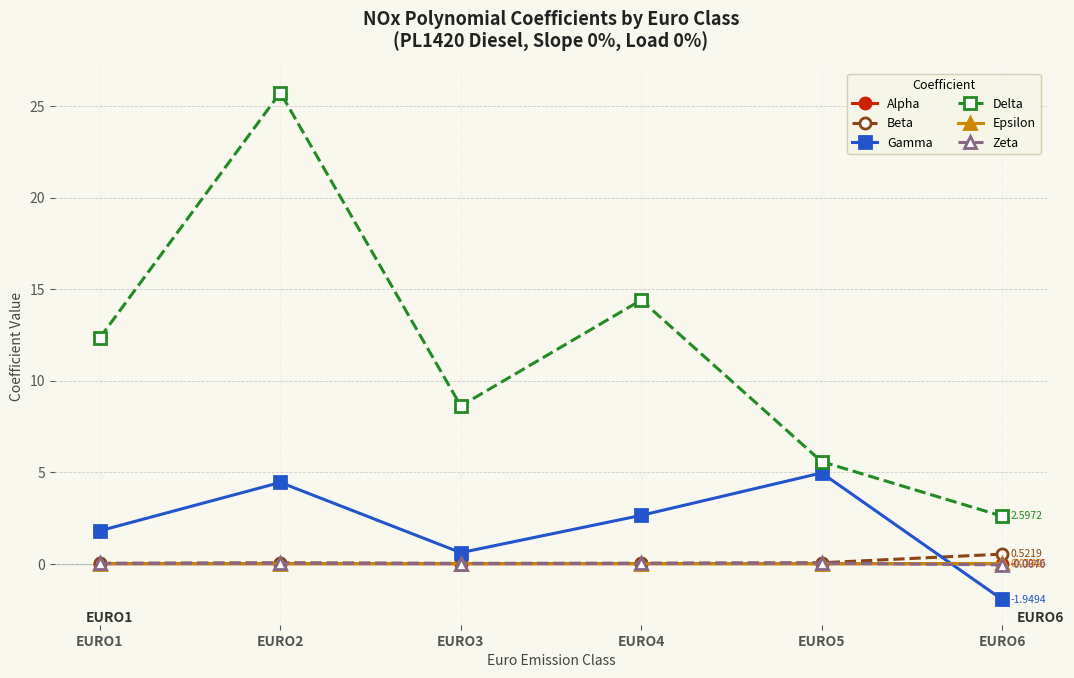

Count the number of data series in this chart.

6